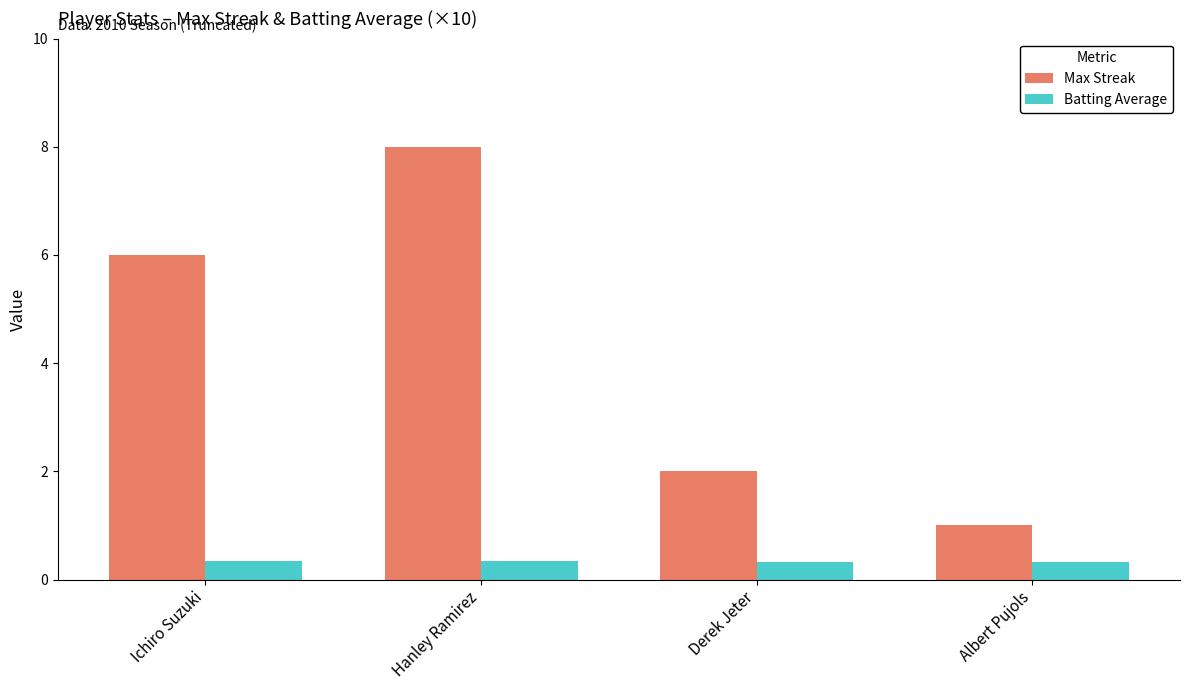

List the series in order of their peak value, highest first.

Max Streak, Batting Average